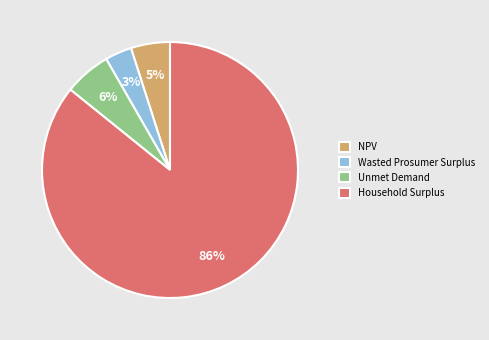

Count the number of slices in the pie.

4